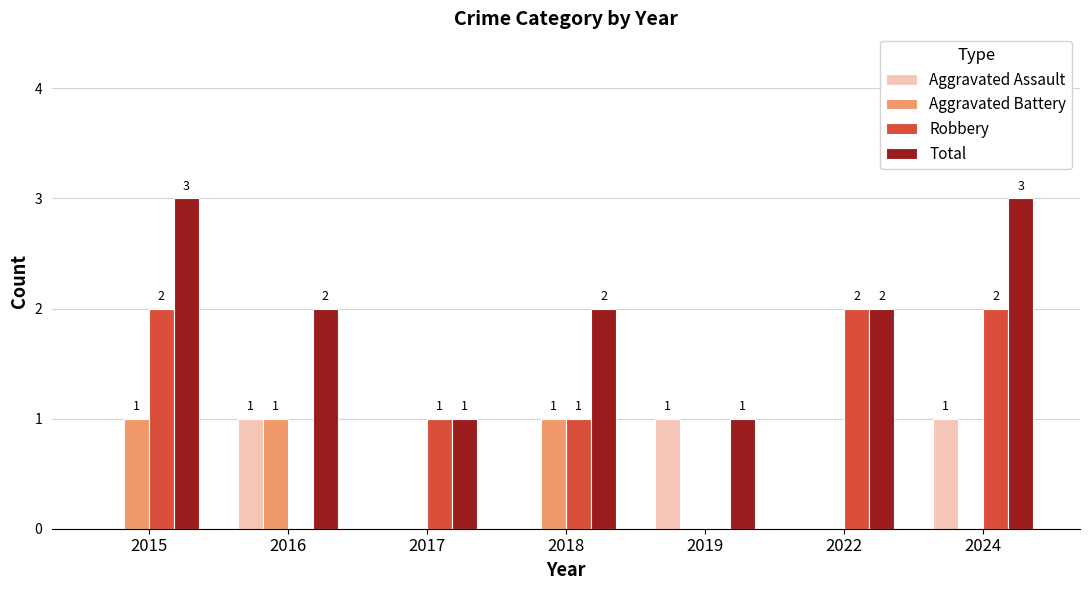

What is the total value across all series at 2016?

4